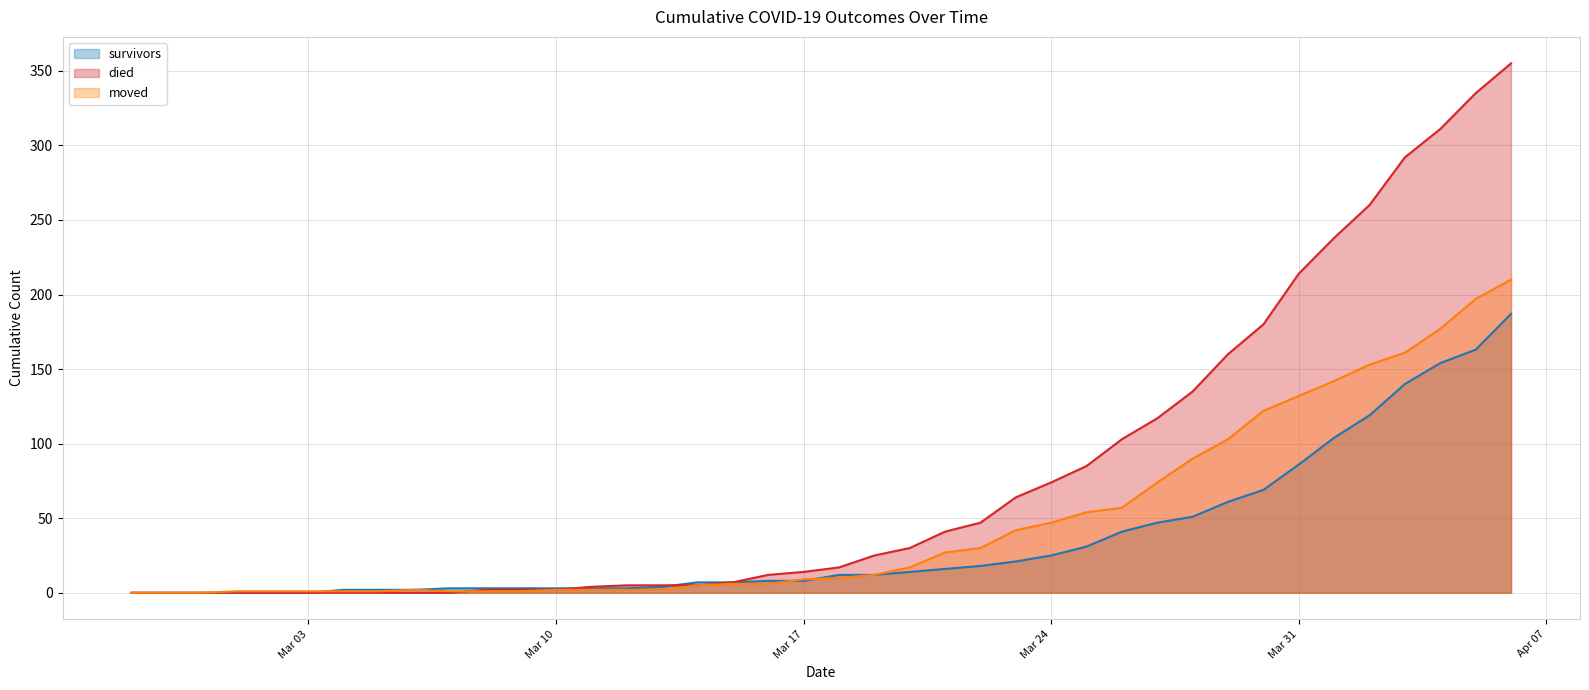

What is the sum of all survivors values?

1429